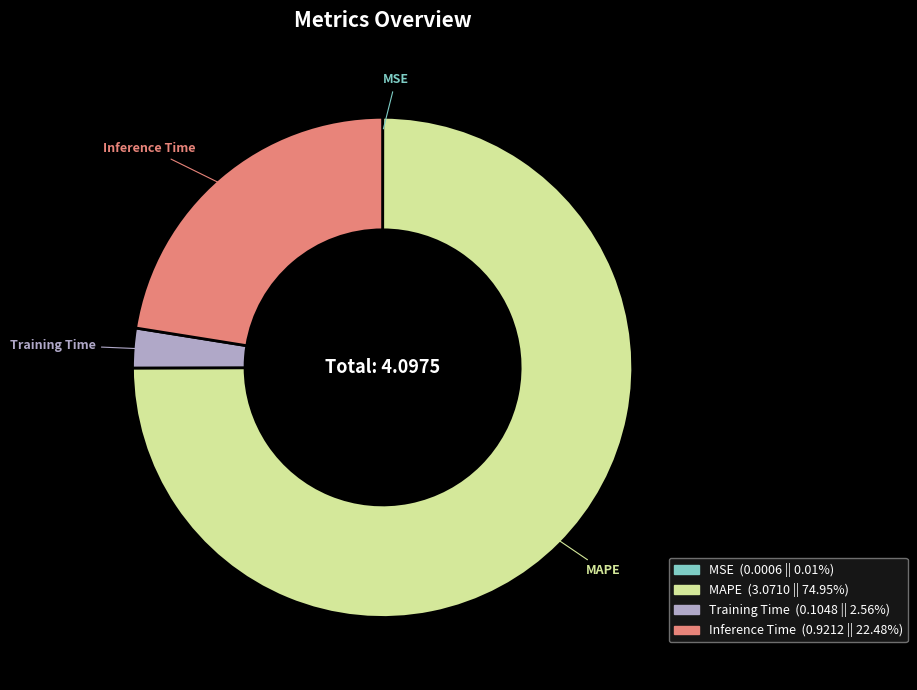

Combined, do Inference Time and MAPE account for over 50%?

Yes